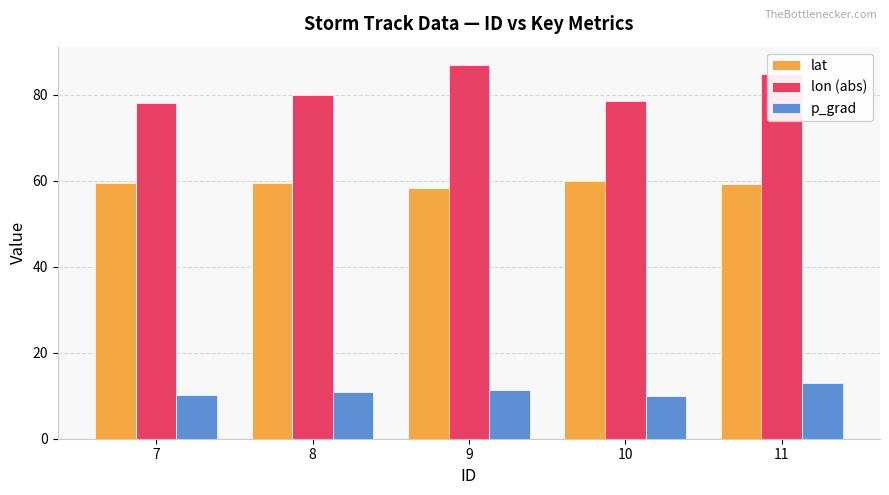

What is the difference between the highest and lowest values at 8?

69.3